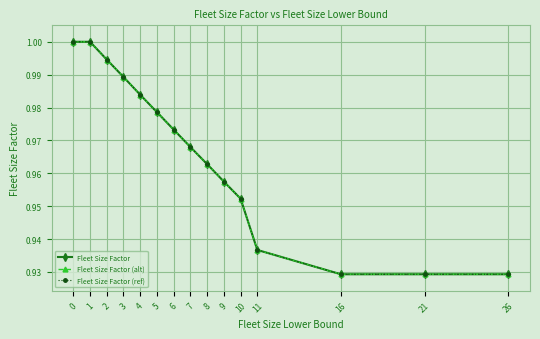

List the series in order of their peak value, highest first.

Fleet Size Factor, Fleet Size Factor (alt), Fleet Size Factor (ref)